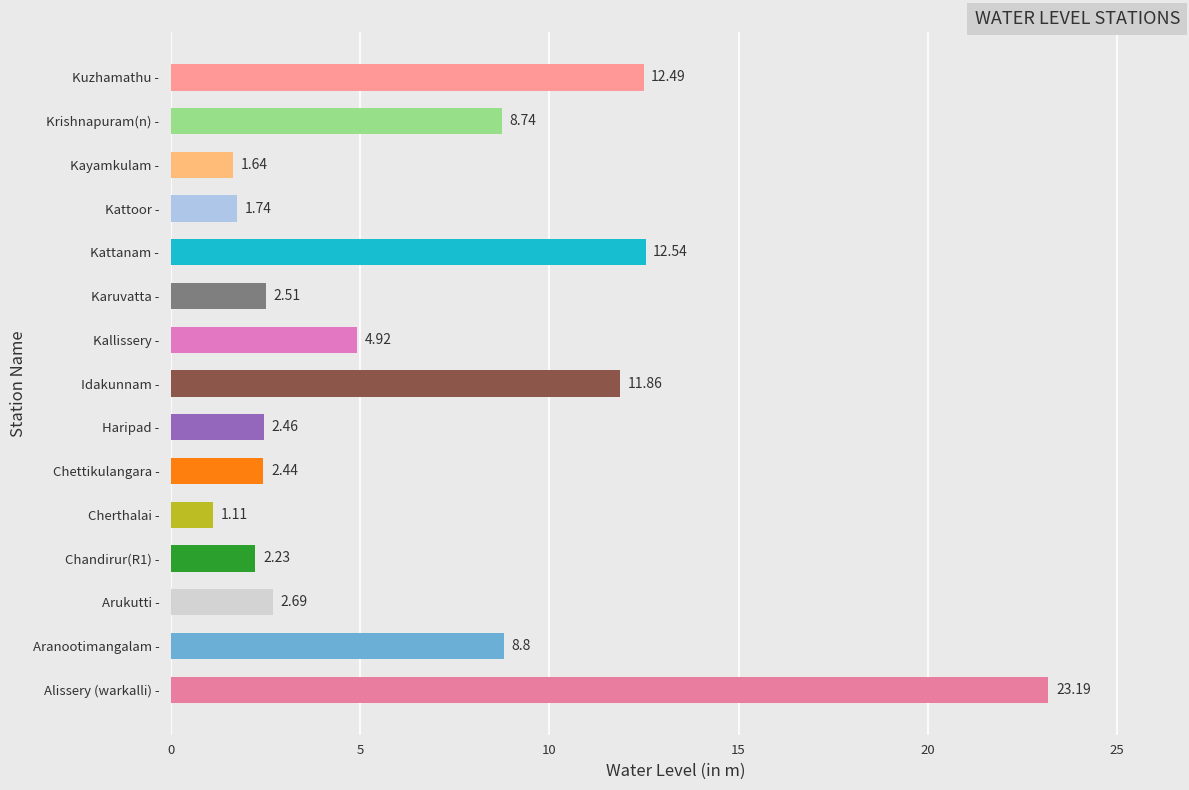

Which category has the lowest value across all series?

Cherthalai -